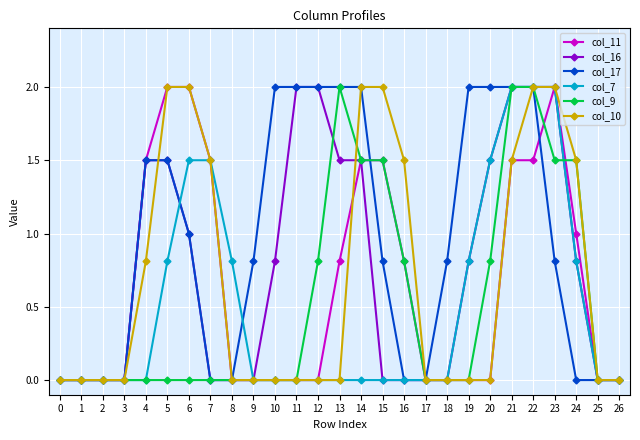

Reading left to right, transcribe all the data shown in this chart.

col_11: 0=0.0	1=0.0	2=0.0	3=0.0	4=1.5	5=2.0	6=2.0	7=1.5	8=0.0	9=0.0	10=0.0	11=0.0	12=0.0	13=0.8	14=1.5	15=1.5	16=0.8	17=0.0	18=0.0	19=0.0	20=0.0	21=1.5	22=1.5	23=2.0	24=1.0	25=0.0	26=0.0
col_16: 0=0.0	1=0.0	2=0.0	3=0.0	4=1.5	5=1.5	6=1.0	7=0.0	8=0.0	9=0.0	10=0.8	11=2.0	12=2.0	13=1.5	14=1.5	15=0.0	16=0.0	17=0.0	18=0.0	19=0.8	20=1.5	21=2.0	22=2.0	23=2.0	24=0.8	25=0.0	26=0.0
col_17: 0=0.0	1=0.0	2=0.0	3=0.0	4=1.5	5=1.5	6=1.0	7=0.0	8=0.0	9=0.8	10=2.0	11=2.0	12=2.0	13=2.0	14=2.0	15=0.8	16=0.0	17=0.0	18=0.8	19=2.0	20=2.0	21=2.0	22=2.0	23=0.8	24=0.0	25=0.0	26=0.0
col_7: 0=0.0	1=0.0	2=0.0	3=0.0	4=0.0	5=0.8	6=1.5	7=1.5	8=0.8	9=0.0	10=0.0	11=0.0	12=0.0	13=0.0	14=0.0	15=0.0	16=0.0	17=0.0	18=0.0	19=0.8	20=1.5	21=2.0	22=2.0	23=2.0	24=0.8	25=0.0	26=0.0
col_9: 0=0.0	1=0.0	2=0.0	3=0.0	4=0.0	5=0.0	6=0.0	7=0.0	8=0.0	9=0.0	10=0.0	11=0.0	12=0.8	13=2.0	14=1.5	15=1.5	16=0.8	17=0.0	18=0.0	19=0.0	20=0.8	21=2.0	22=2.0	23=1.5	24=1.5	25=0.0	26=0.0
col_10: 0=0.0	1=0.0	2=0.0	3=0.0	4=0.8	5=2.0	6=2.0	7=1.5	8=0.0	9=0.0	10=0.0	11=0.0	12=0.0	13=0.0	14=2.0	15=2.0	16=1.5	17=0.0	18=0.0	19=0.0	20=0.0	21=1.5	22=2.0	23=2.0	24=1.5	25=0.0	26=0.0